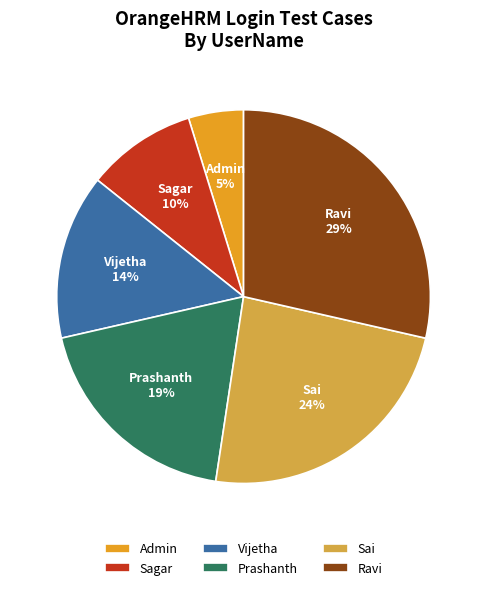

How many segments does this pie chart have?

6